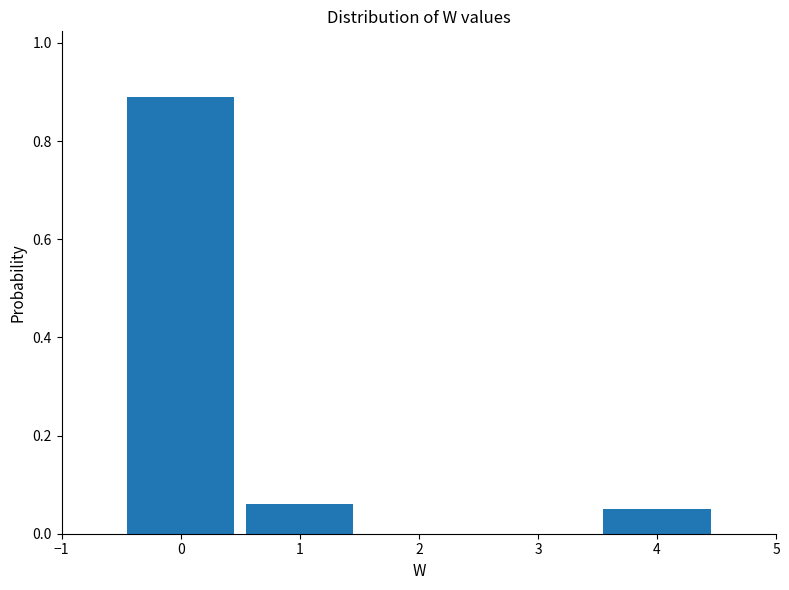

What is the height of the bar covering 0.5 to 1.5 on the x-axis? The values are not printed on the chart, so give them approximately, as read against the axis.

0.06